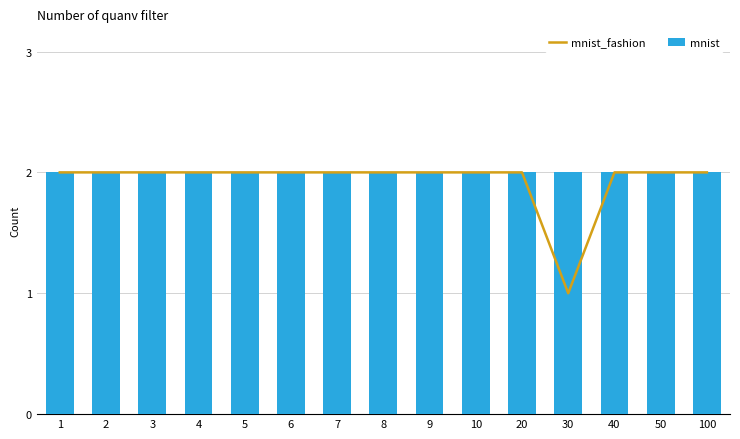

Is it true that mnist_fashion equals 2 at 100?

True